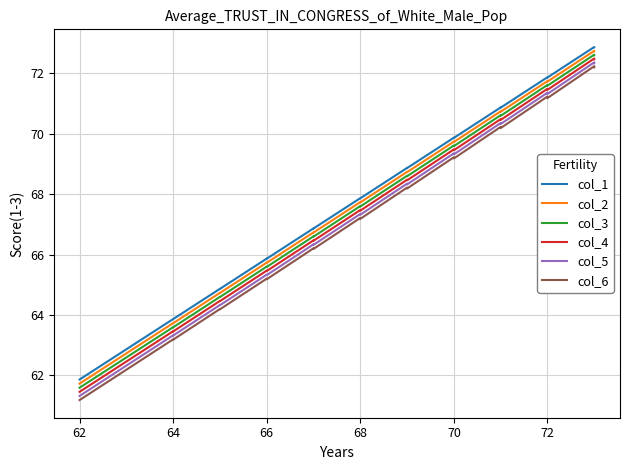

Is it true that col_4 equals 65.5 at 66?

True